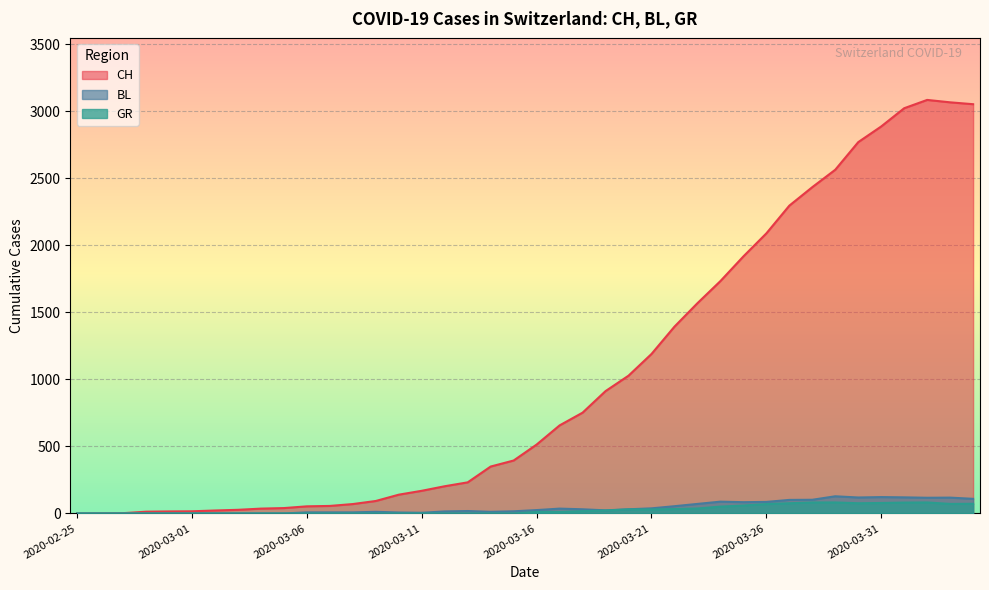

Which series has the largest total across all categories?

CH